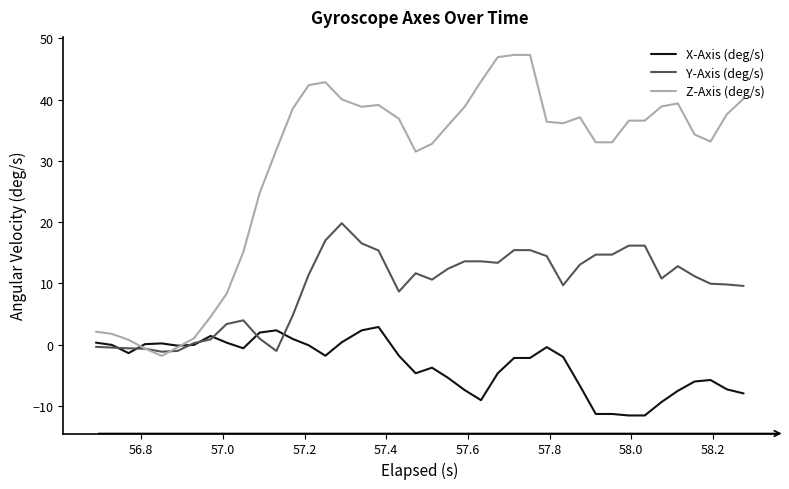

Rank the series by their maximum value, from lowest to highest.

X-Axis (deg/s), Y-Axis (deg/s), Z-Axis (deg/s)